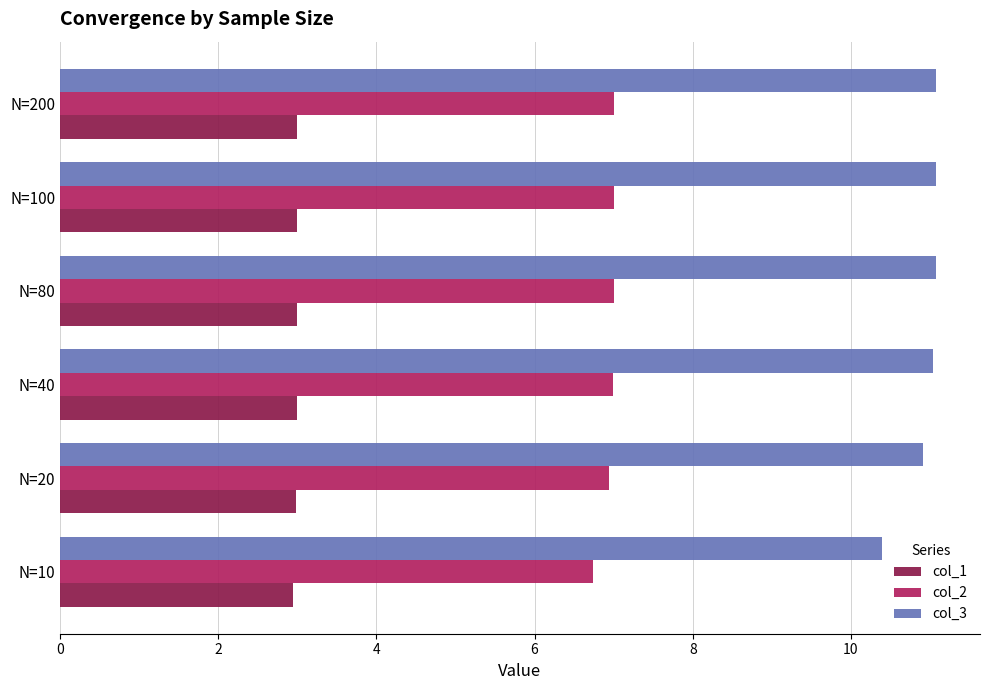

The value of col_3 at N=100 is 11.1. True or false?

True